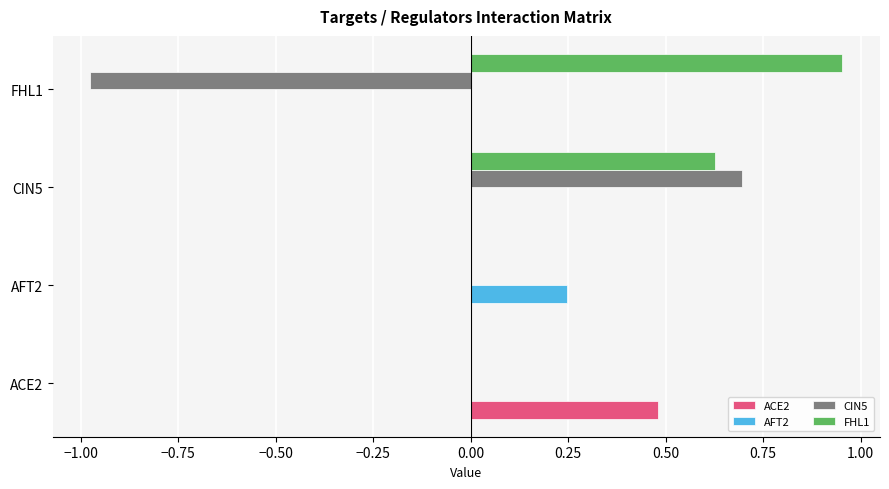

The AFT2 series shows -0.1 at ACE2. True or false?

False